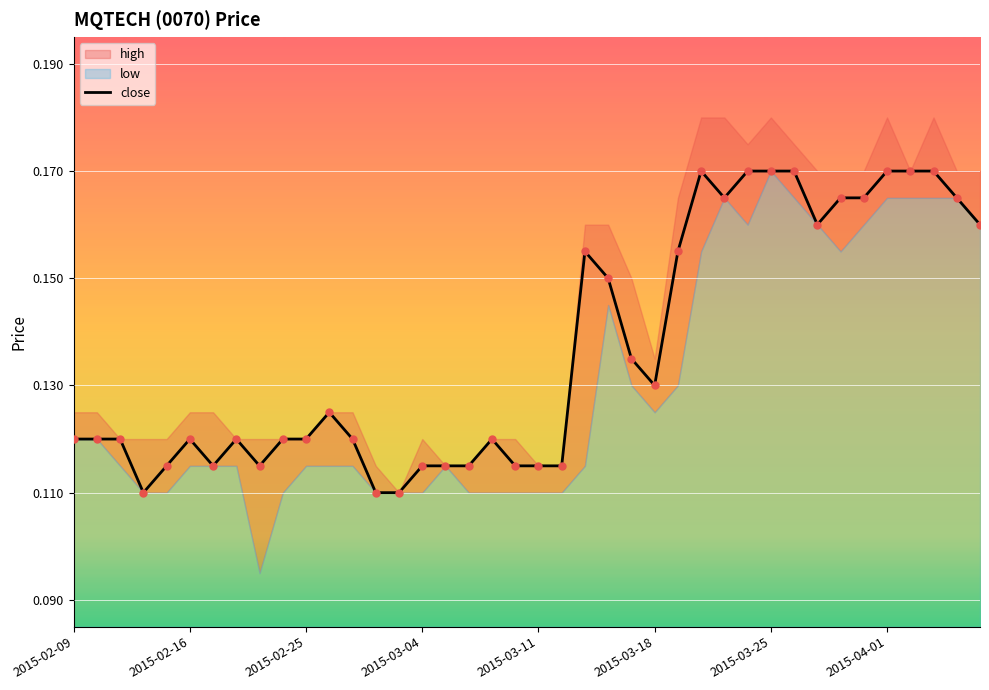

Which has a higher value, 11 or 9?

11